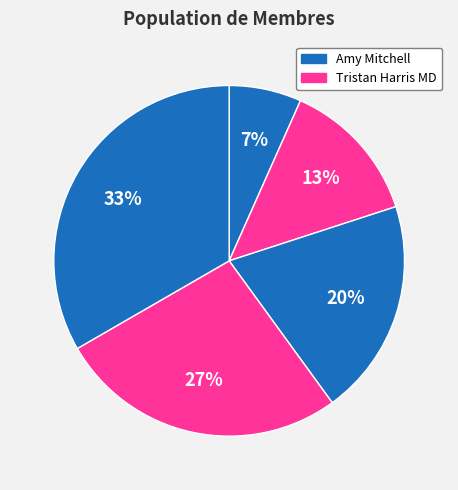

How many slices are in this pie chart?

5